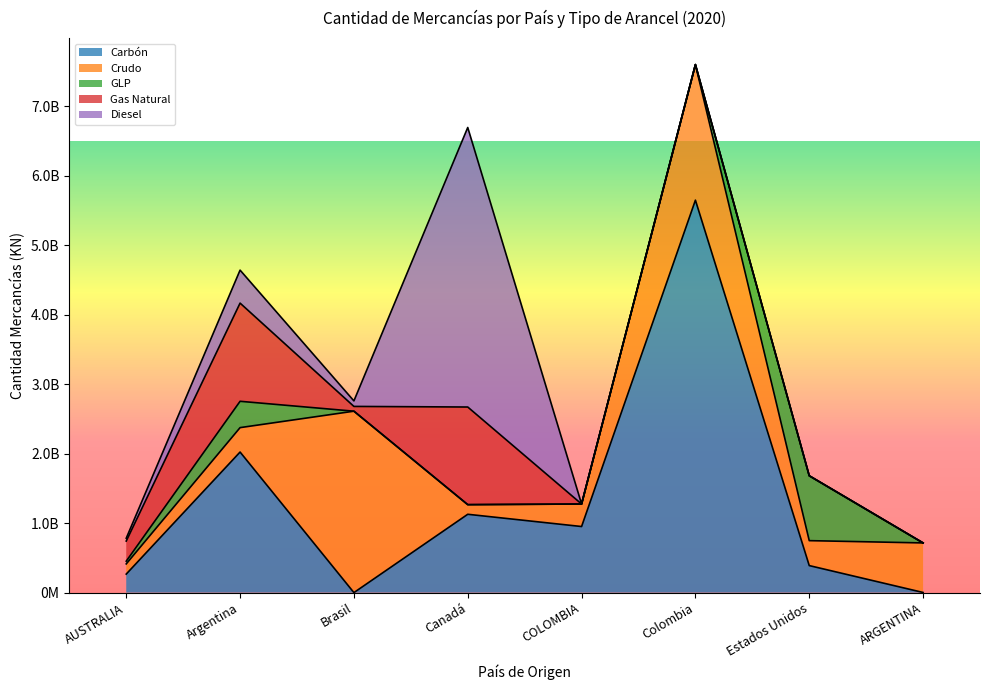

Rank the series by their maximum value, from highest to lowest.

Carbón, Diesel, Crudo, Gas Natural, GLP